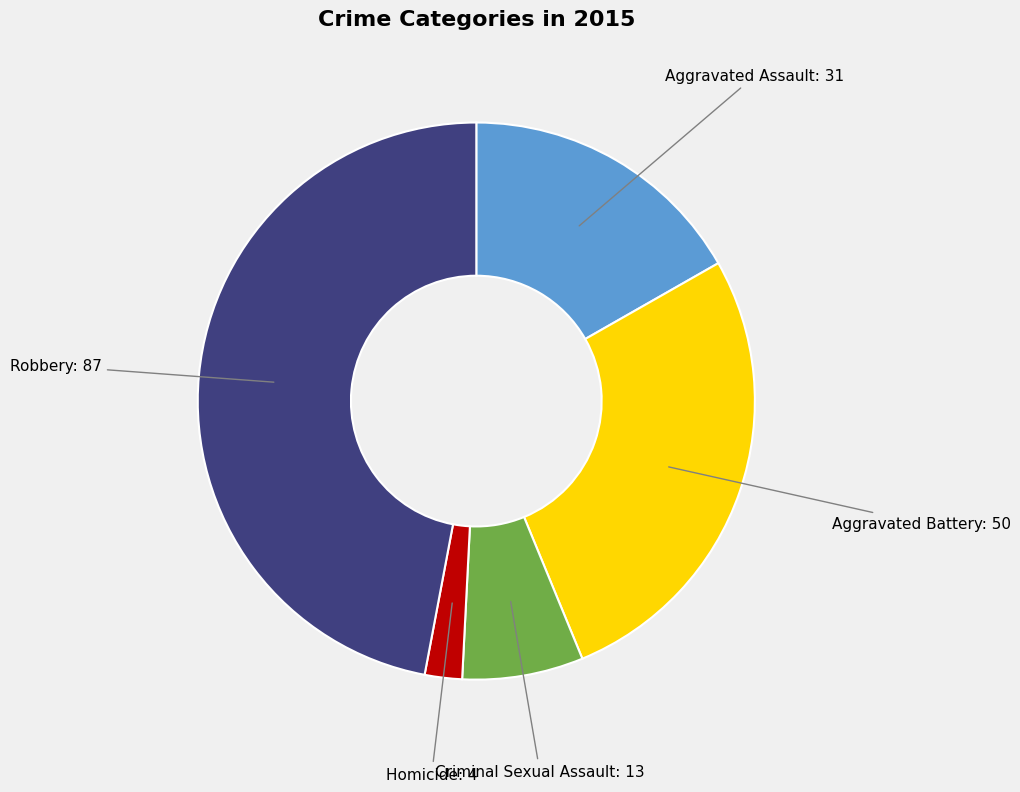

Which has a higher value, Robbery or Aggravated Assault?

Robbery